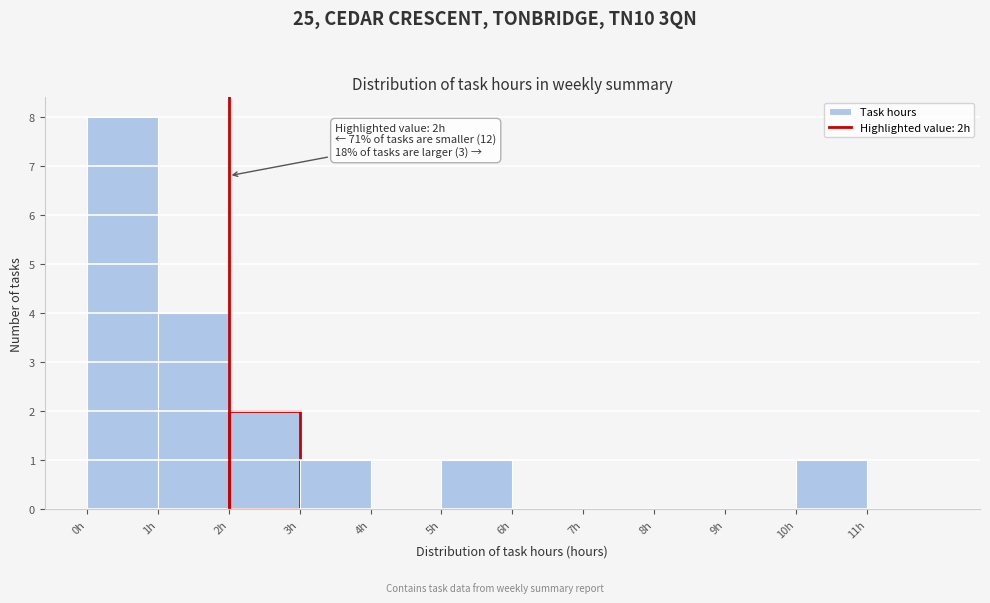

Over which range of the x-axis is the bar tallest?

0 to 1